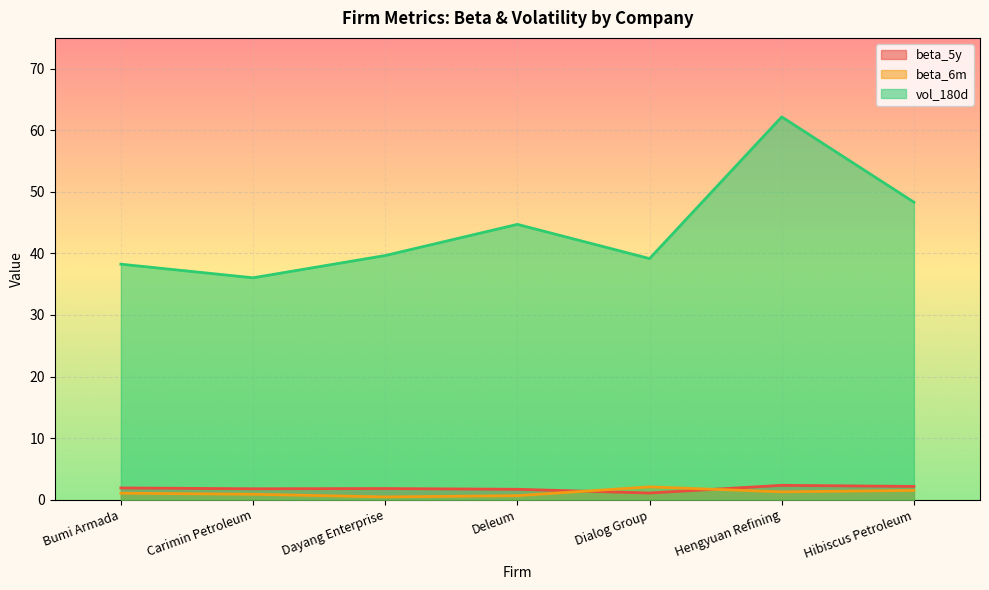

Where is beta_6m nearest to the value 1?

Bumi Armada